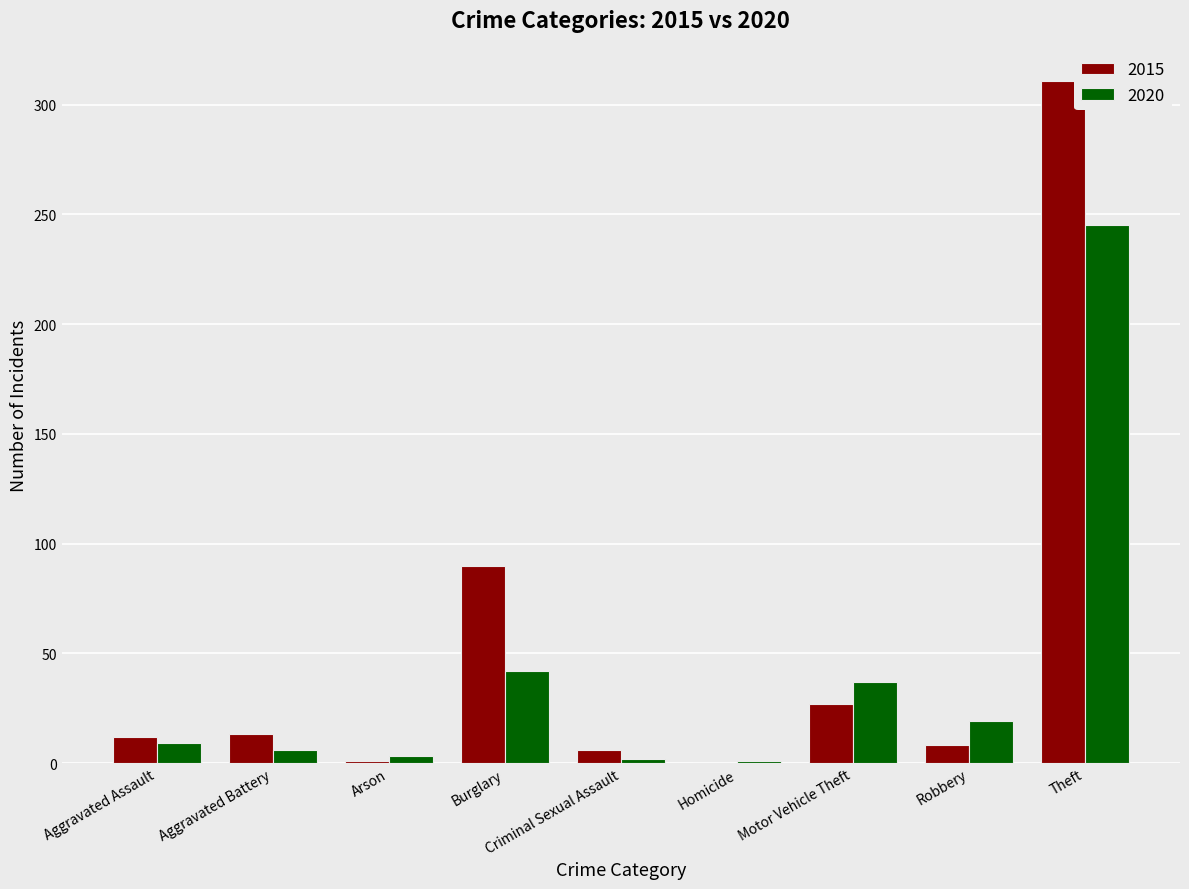

Which series has the largest range (max minus min)?

2015